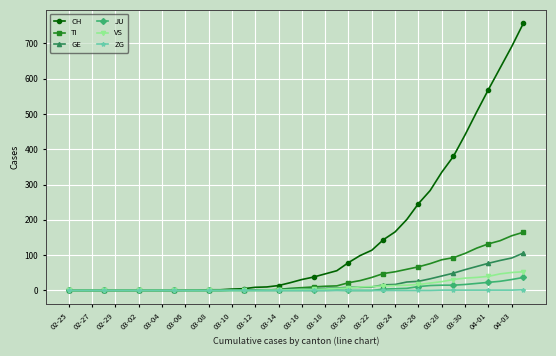

Which series has the largest range (max minus min)?

CH